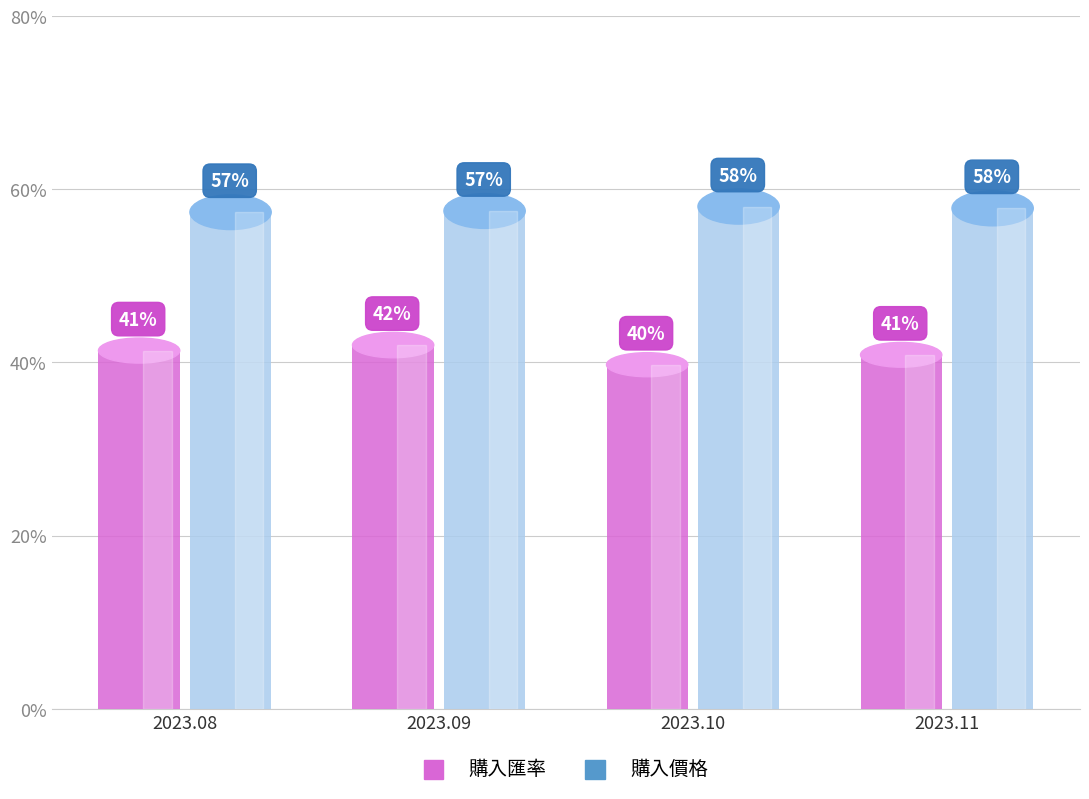

What is the minimum value shown in the chart?

39.7